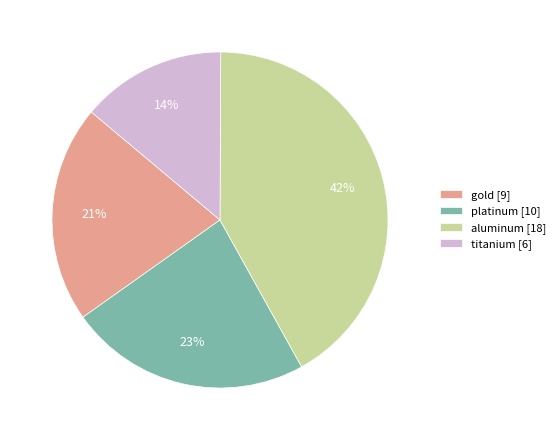

Does titanium represent more than half of the total?

No